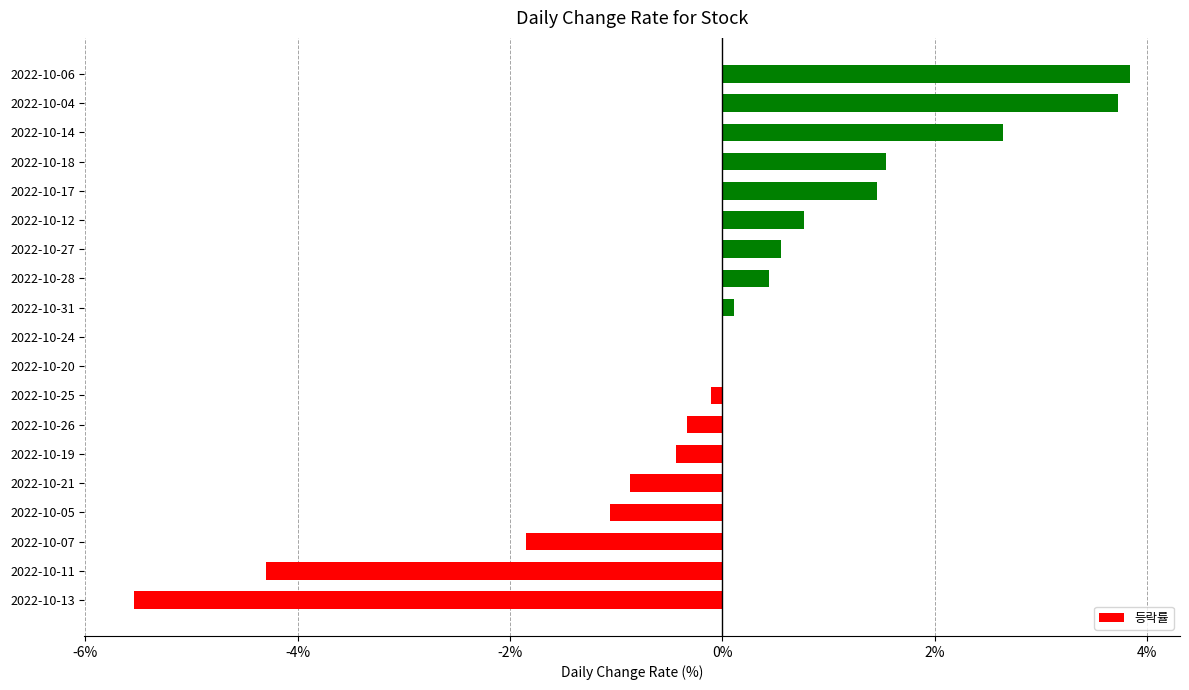

The value at 2022-10-24 is -4.3. True or false?

False